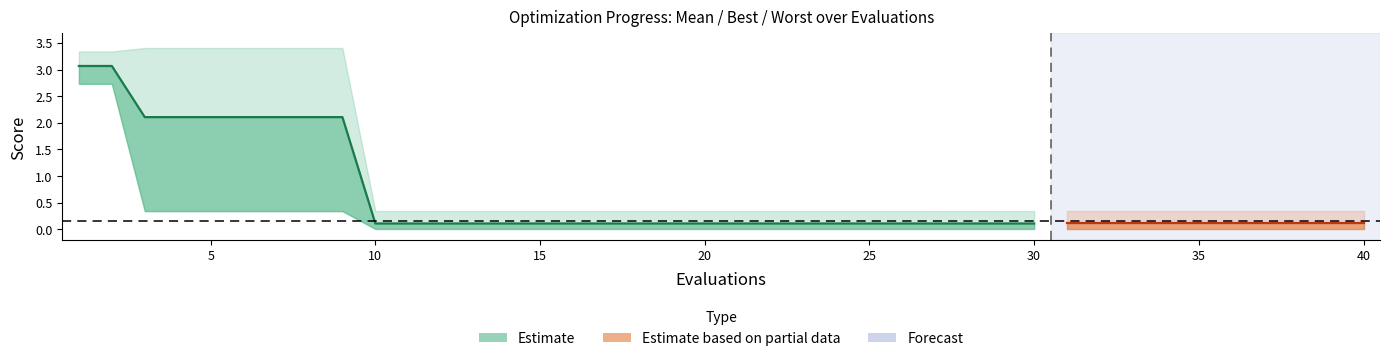

What is the average value of the worst series?

1.0